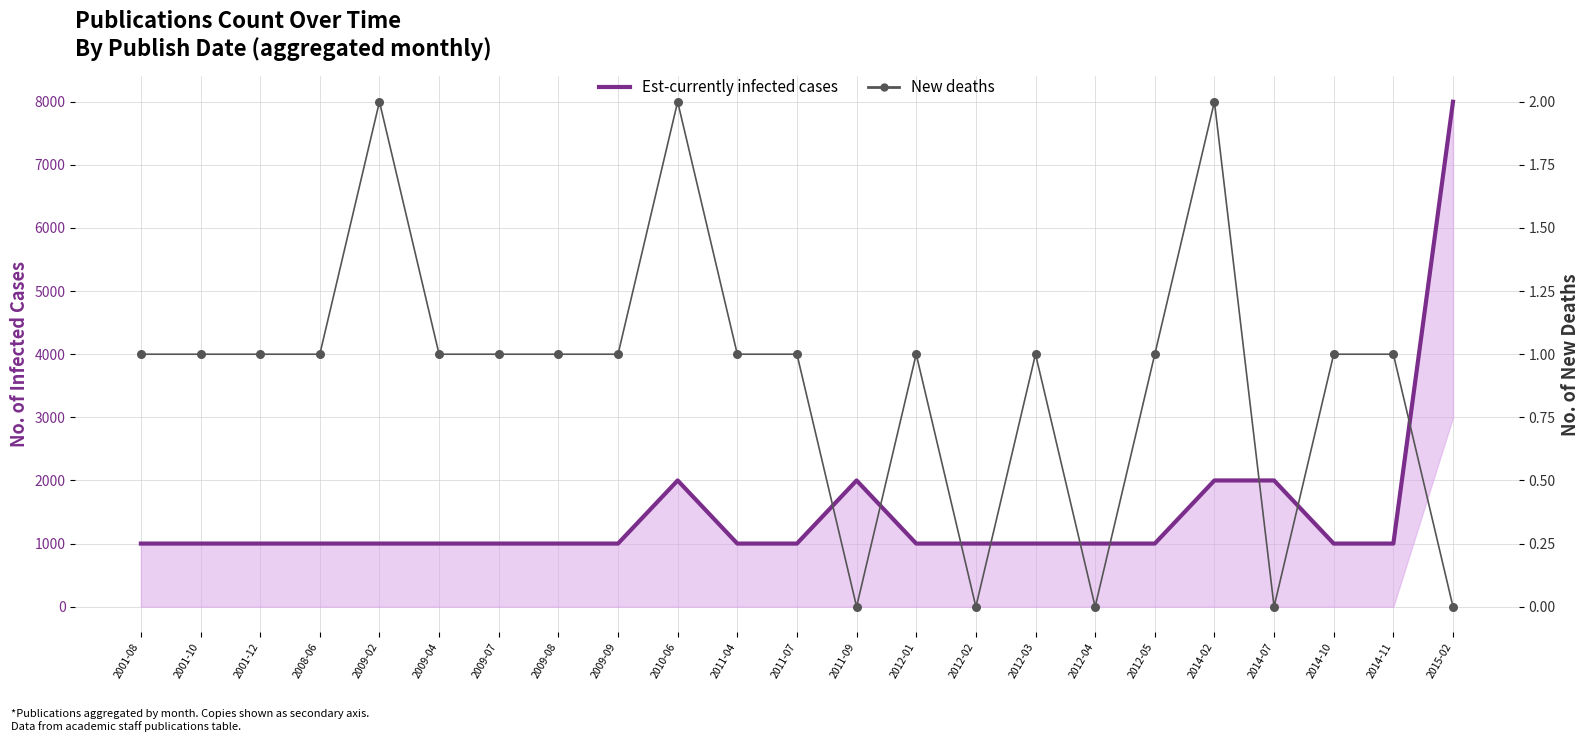

What is the total value across all series at 2001-12?

1001